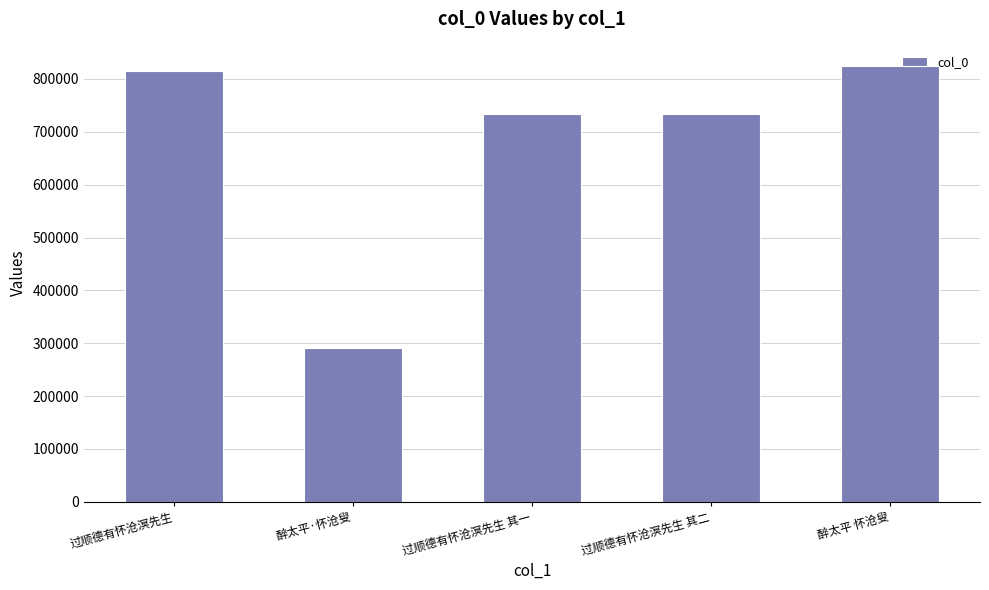

The chart shows a value of 733050 at 过顺德有怀沧溟先生 其一. True or false?

True